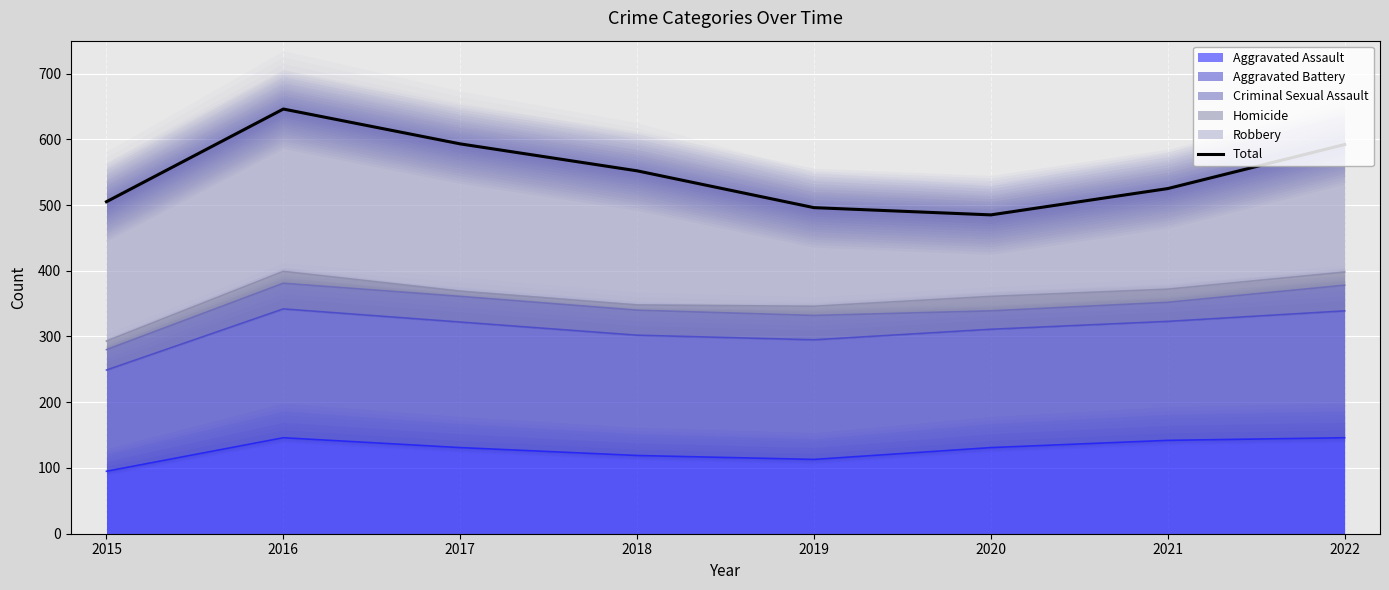

Is it true that the value at 2015 is 505?

True